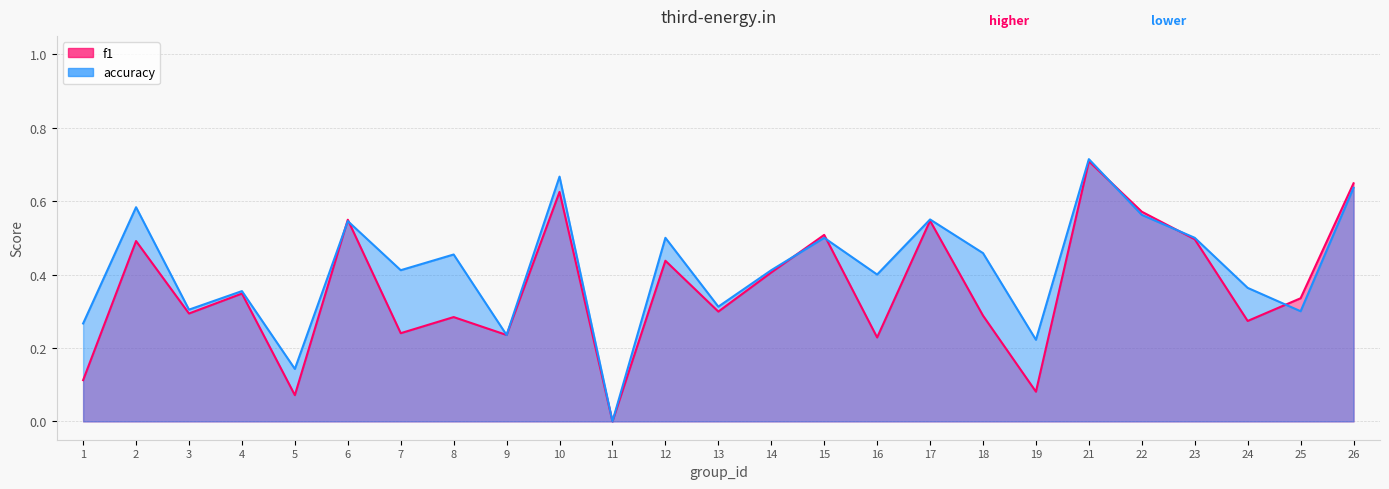

How many accuracy values are between 0 and 1?

25